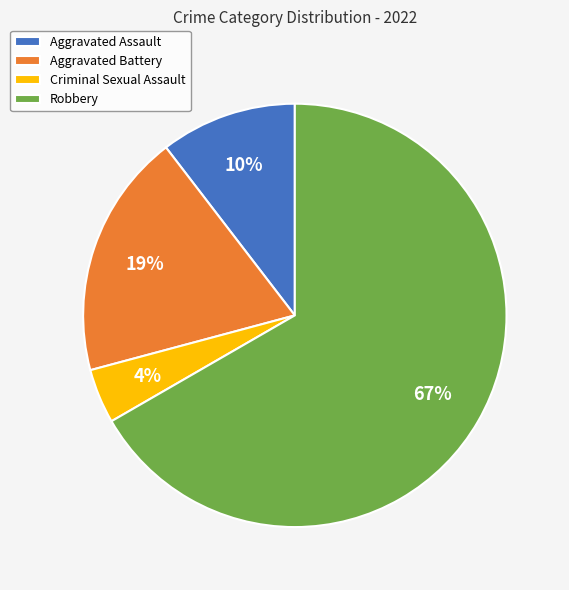

To the nearest percent, what portion does Criminal Sexual Assault represent?

4%